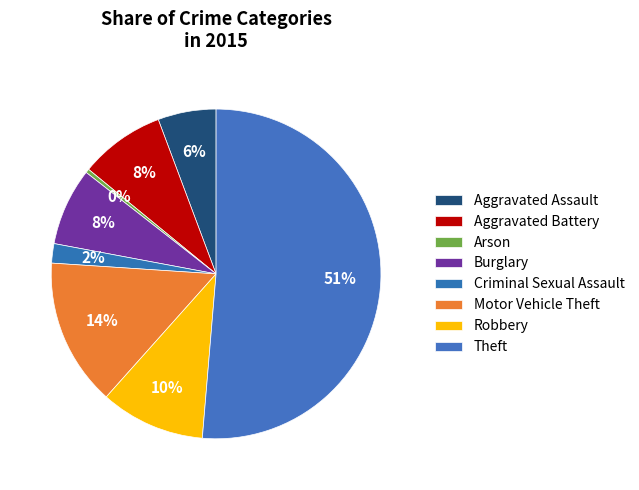

To the nearest percent, what portion does Aggravated Assault represent?

6%